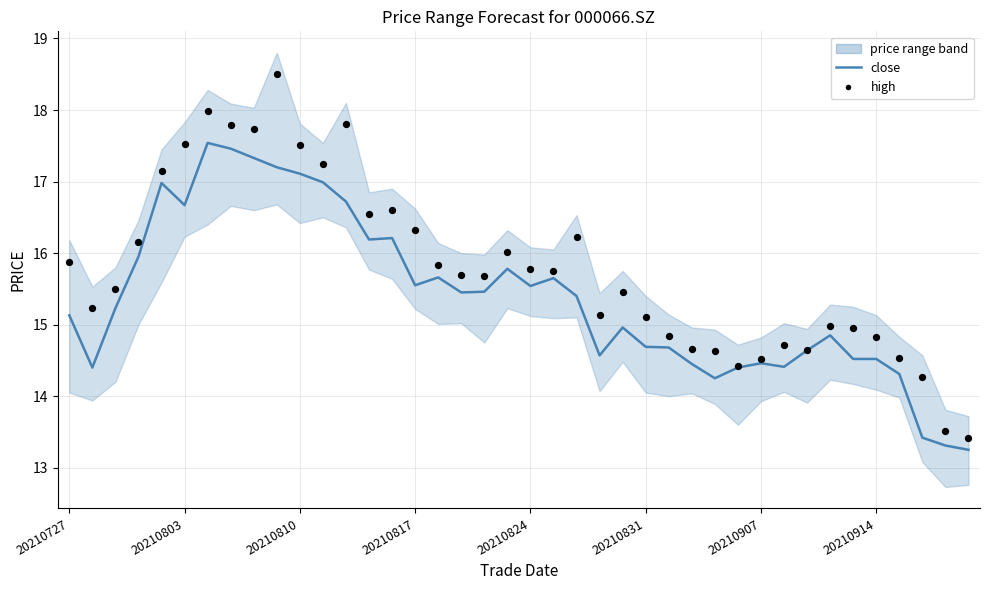

Which series has the largest Y range (max minus min)?

high